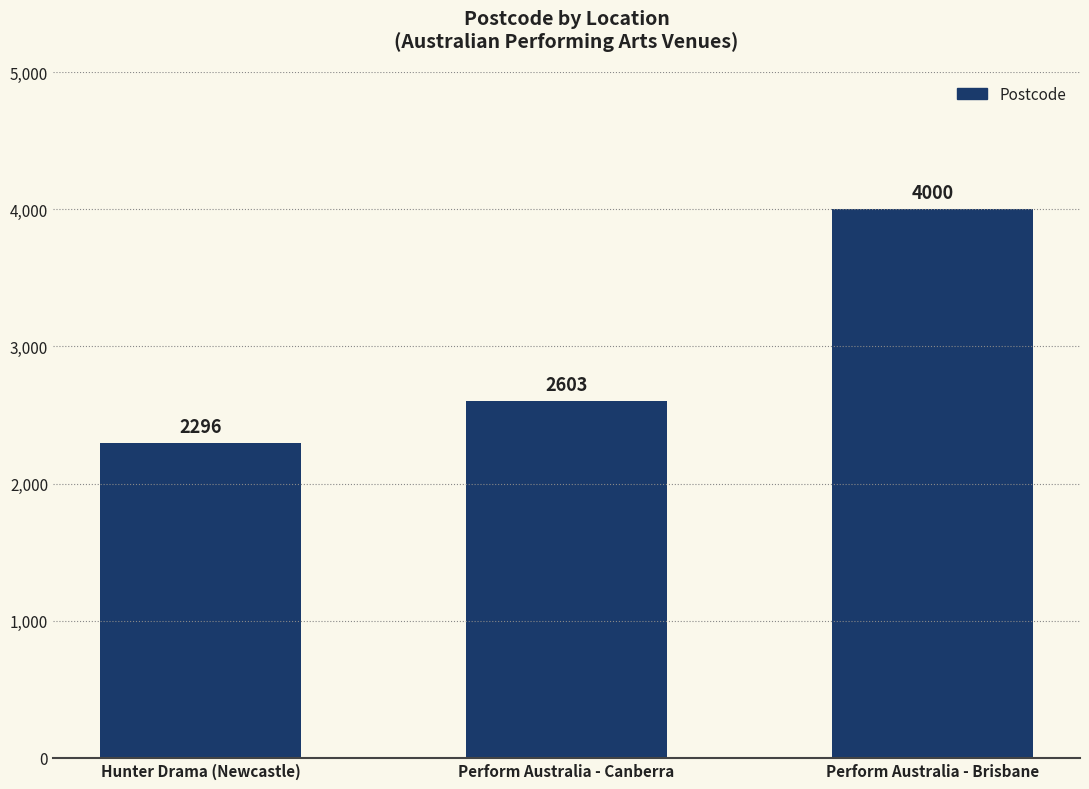

Does the chart contain stacked bars?

No